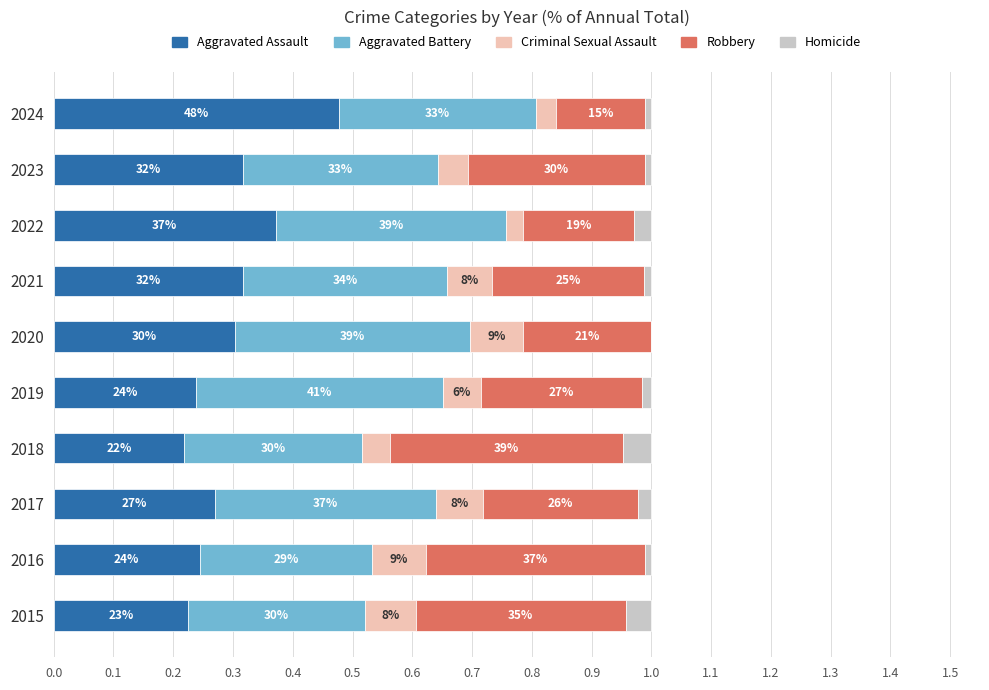

What is the sum of all Criminal Sexual Assault values?

0.6